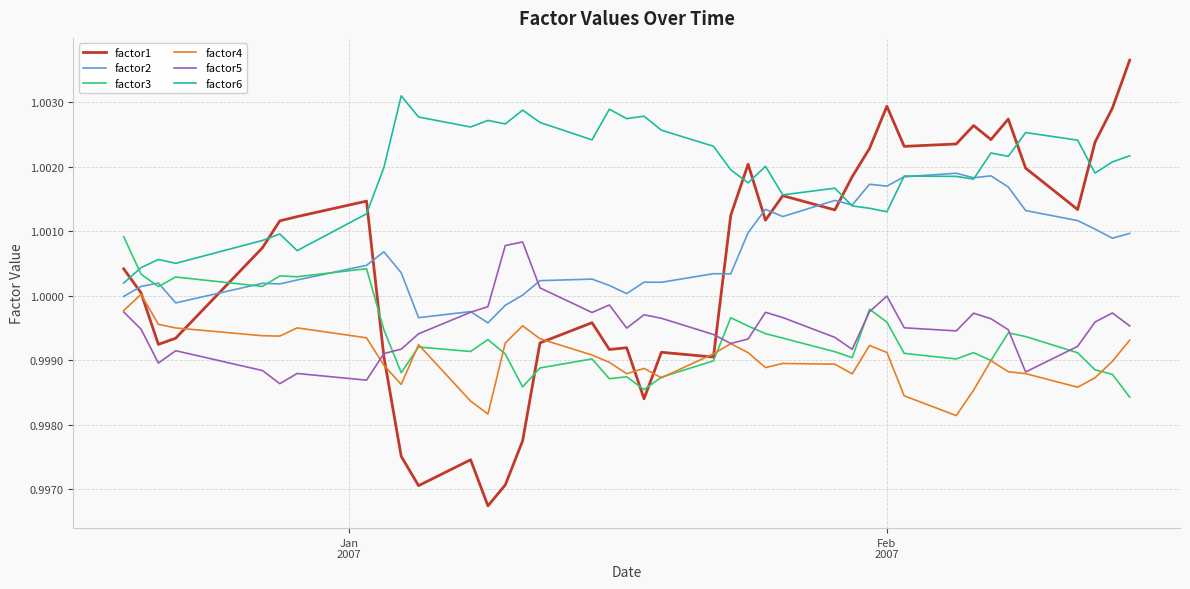

True or false: factor1 has more than 0 interior local peaks.

True